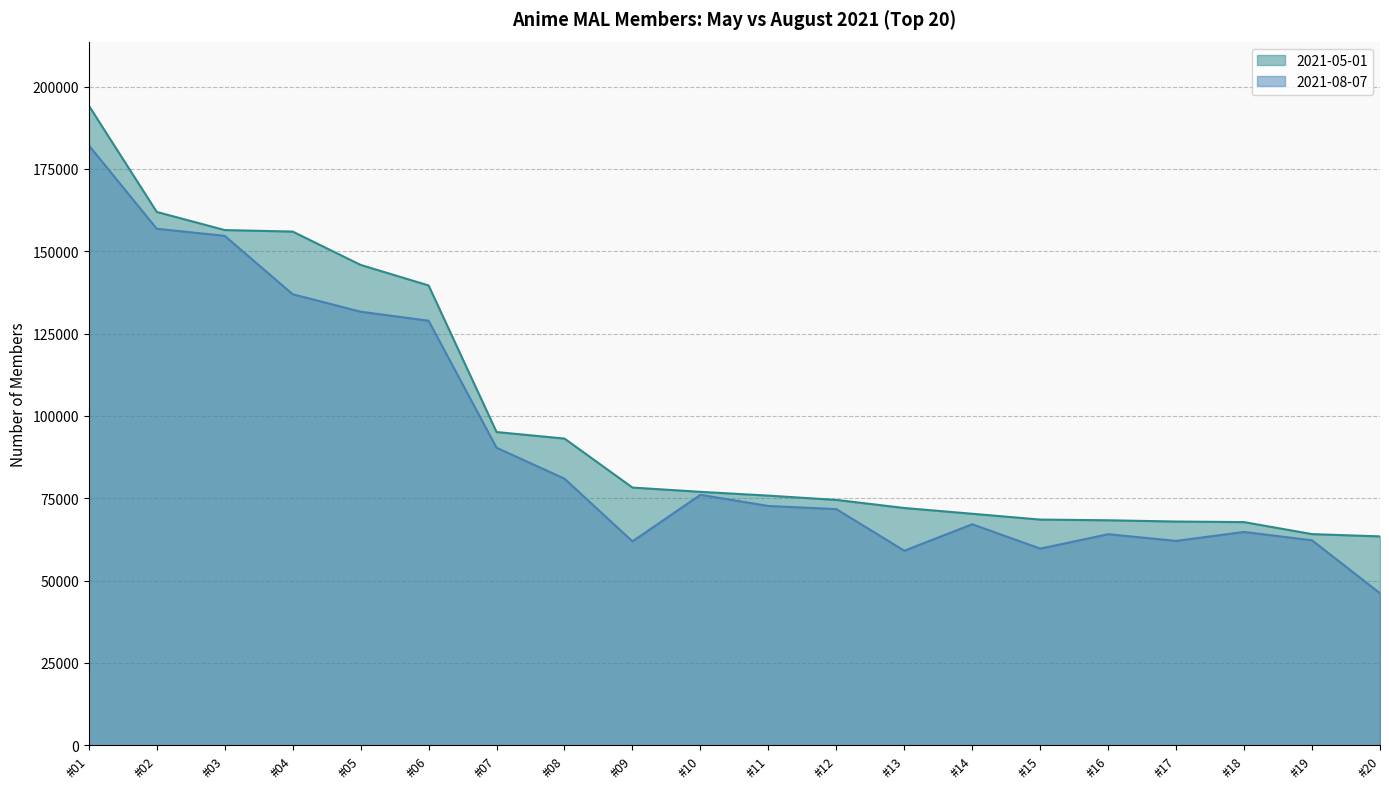

How many values in the 2021-08-07 series are below 72658?

10